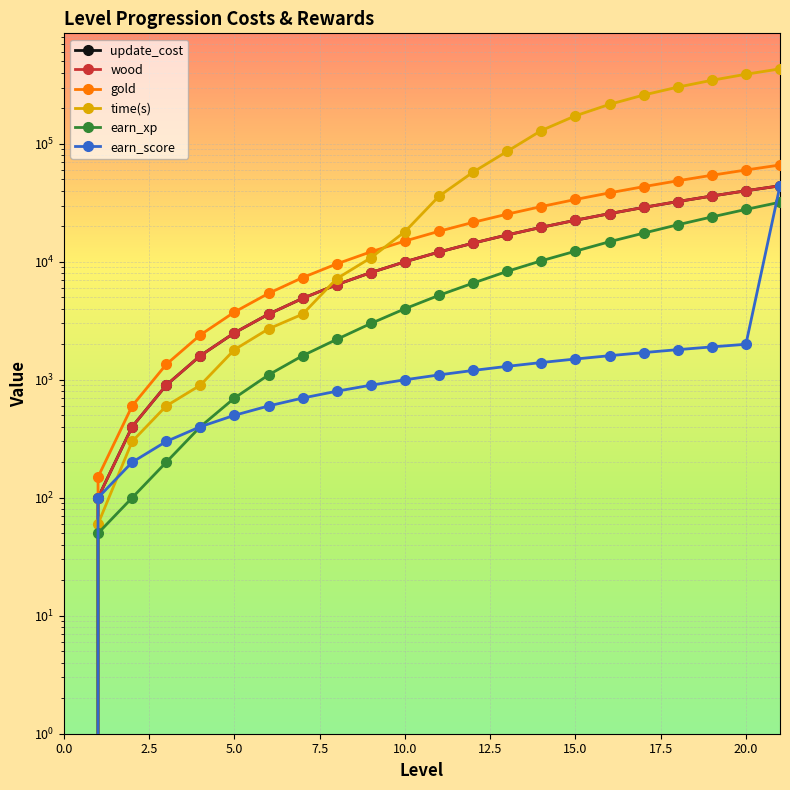

At which label is time(s) closest to 216000?

16